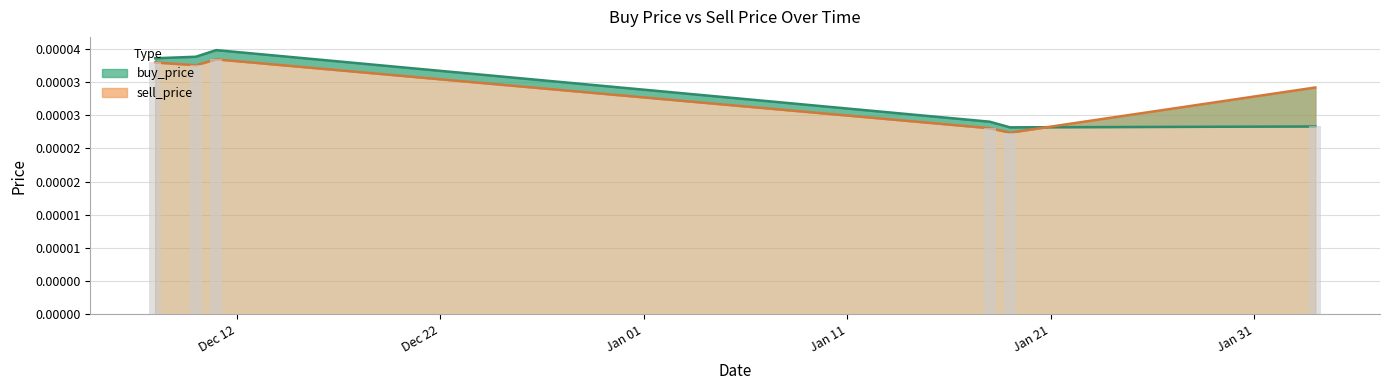

Is the value of buy_price at 2020-02-03 greater than the value of sell_price at 2020-01-19?

Yes